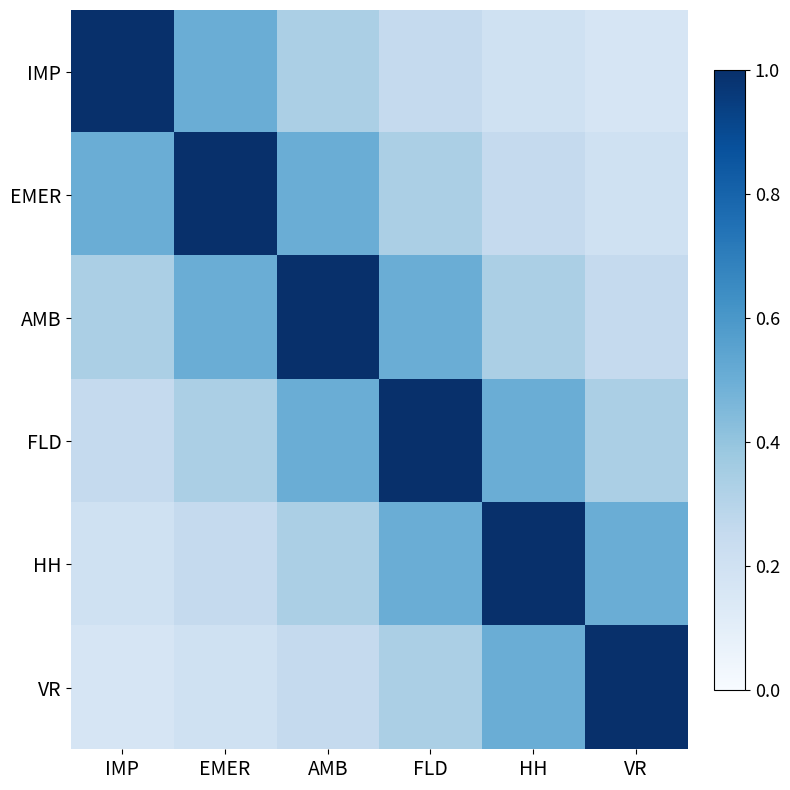

How many distinct data groups are displayed?

6